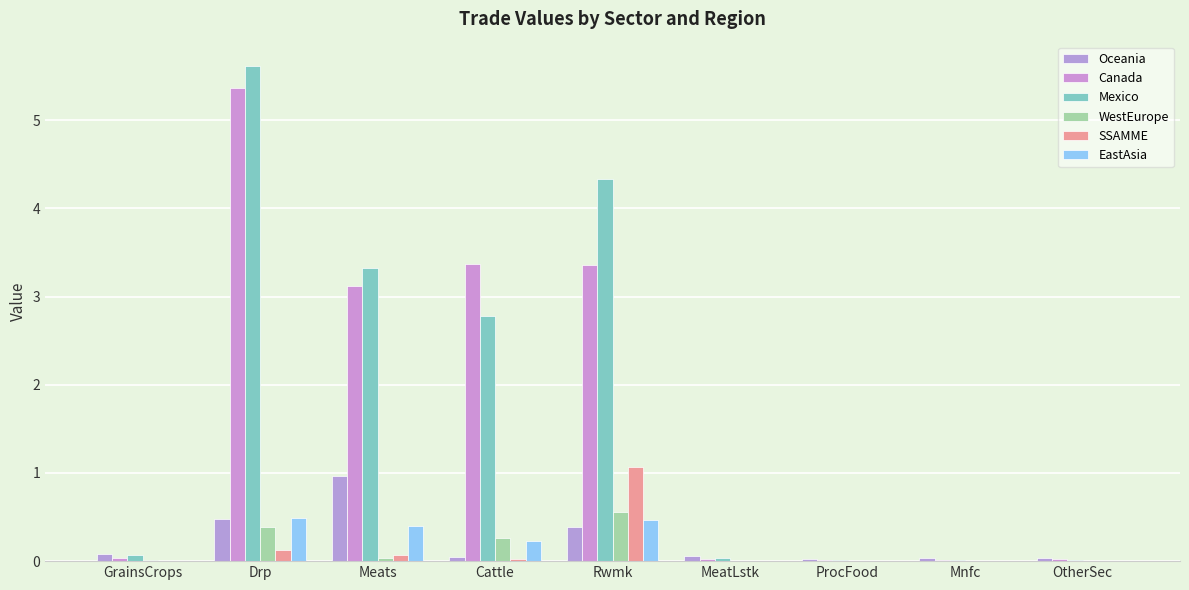

Reading left to right, extract all data points from this chart.

Oceania: 0.1	0.5	1.0	0.1	0.4	0.1	0.0	0.0	0.0
Canada: 0.0	5.4	3.1	3.4	3.4	0.0	0.0	0.0	0.0
Mexico: 0.1	5.6	3.3	2.8	4.3	0.0	0.0	0.0	0.0
WestEurope: 0.0	0.4	0.0	0.3	0.6	0.0	0.0	0.0	0.0
SSAMME: 0.0	0.1	0.1	0.0	1.1	0.0	0.0	0.0	0.0
EastAsia: 0.0	0.5	0.4	0.2	0.5	0.0	0.0	0.0	0.0